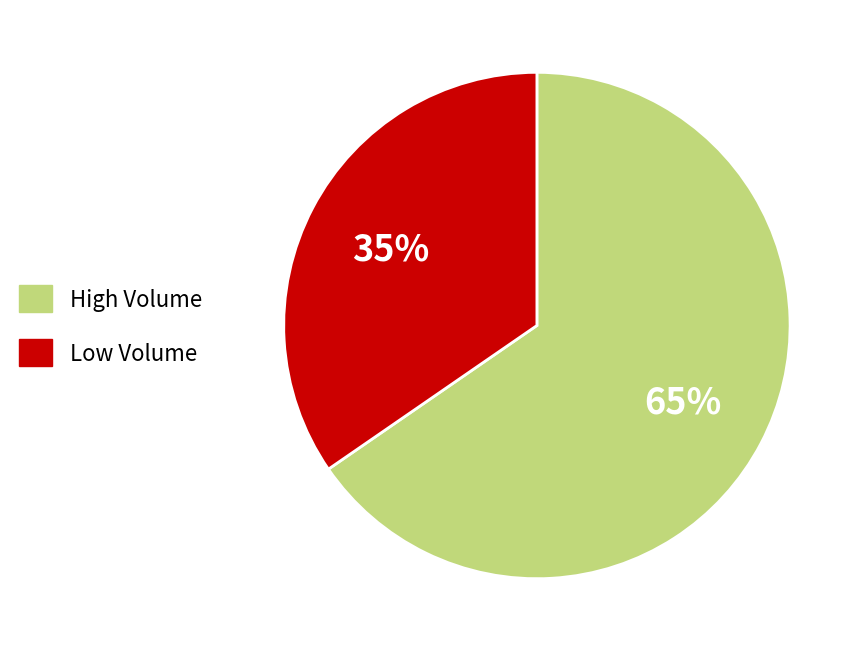

Is there any slice that represents more than half of the pie?

Yes